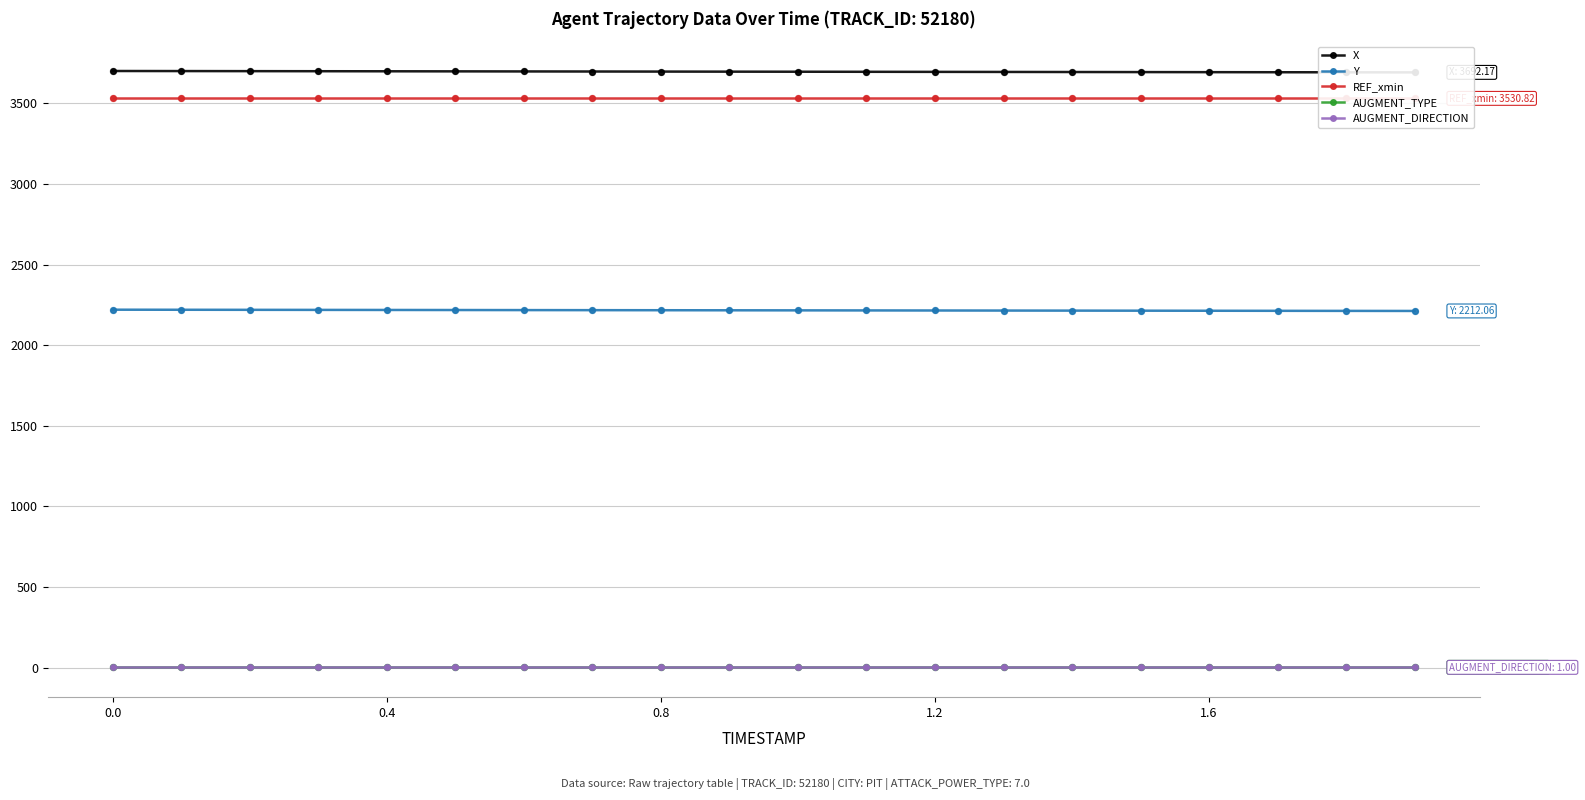

Which series contains the highest Y value?

X